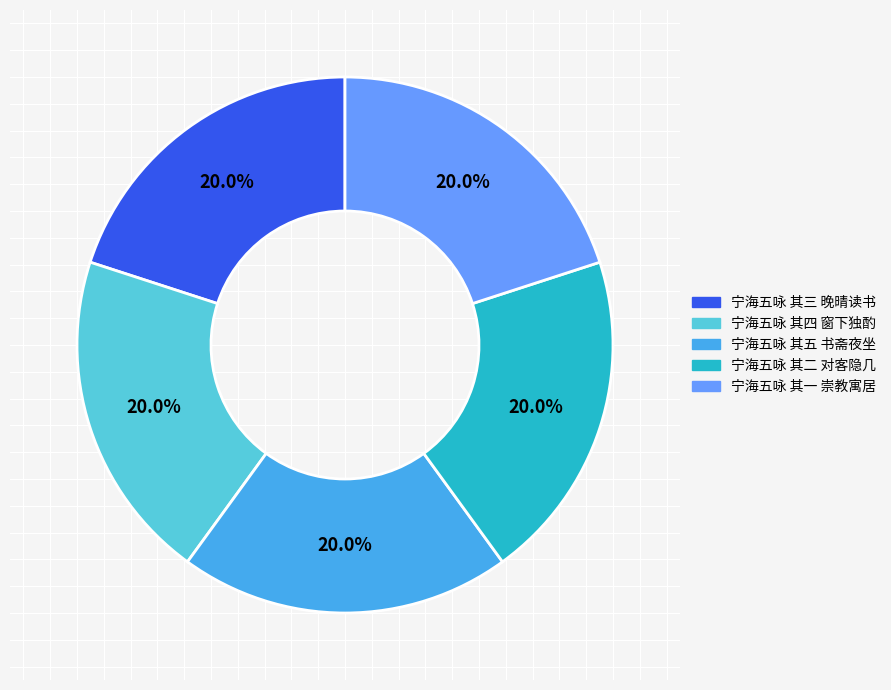

How much of the chart is everything except 宁海五咏 其四 窗下独酌?

80.0%